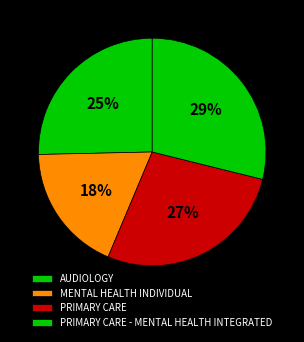

What percentage is the PRIMARY CARE slice, to the nearest percent?

27%